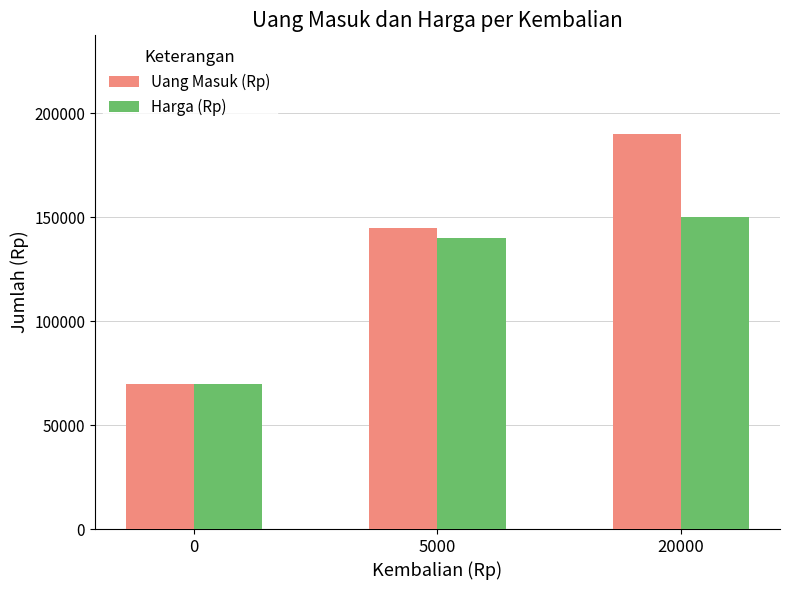

What is the sum of the Uang Masuk (Rp) values at 20000 and 5000?

335000